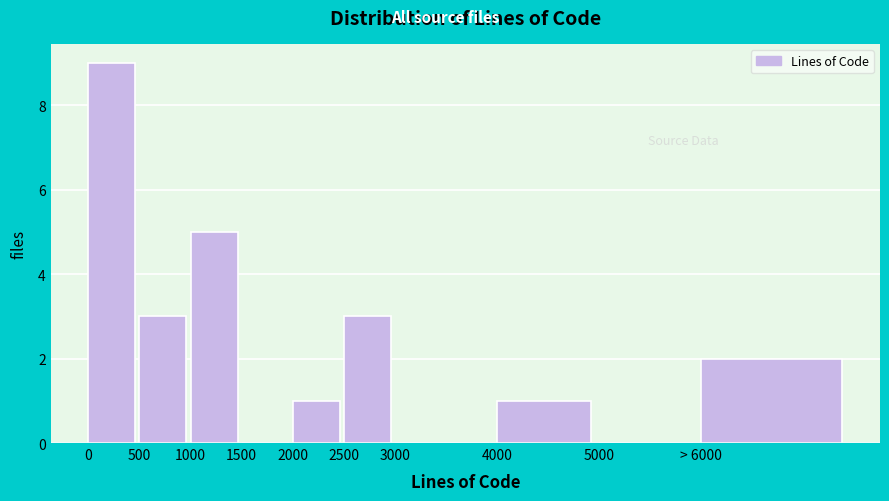

Reading left to right, transcribe all the data shown in this chart.

0=9	500=3	1000=5	1500=0	2000=1	2500=3	3000=0	4000=1	5000=0	> 6000=2